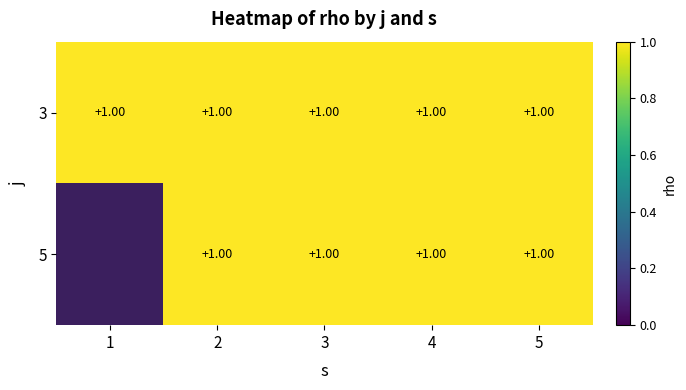

True or false: 3 has a value of 1 at 5.

True